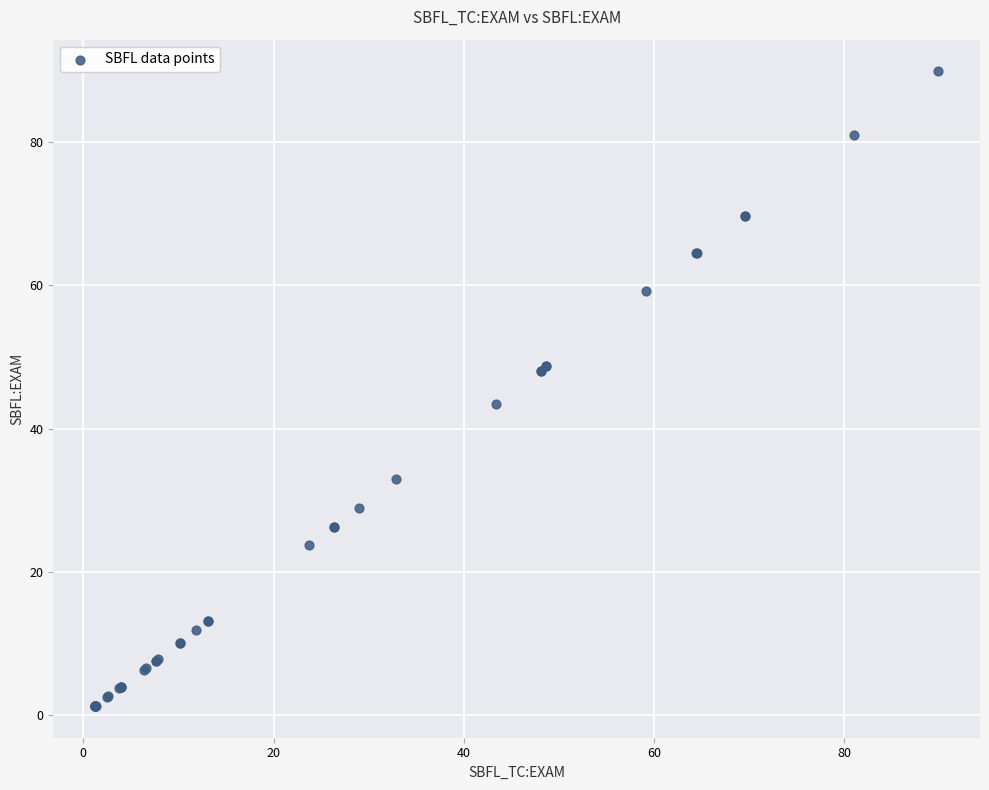

What Y value in the scatter plot is closest to 45?

43.4